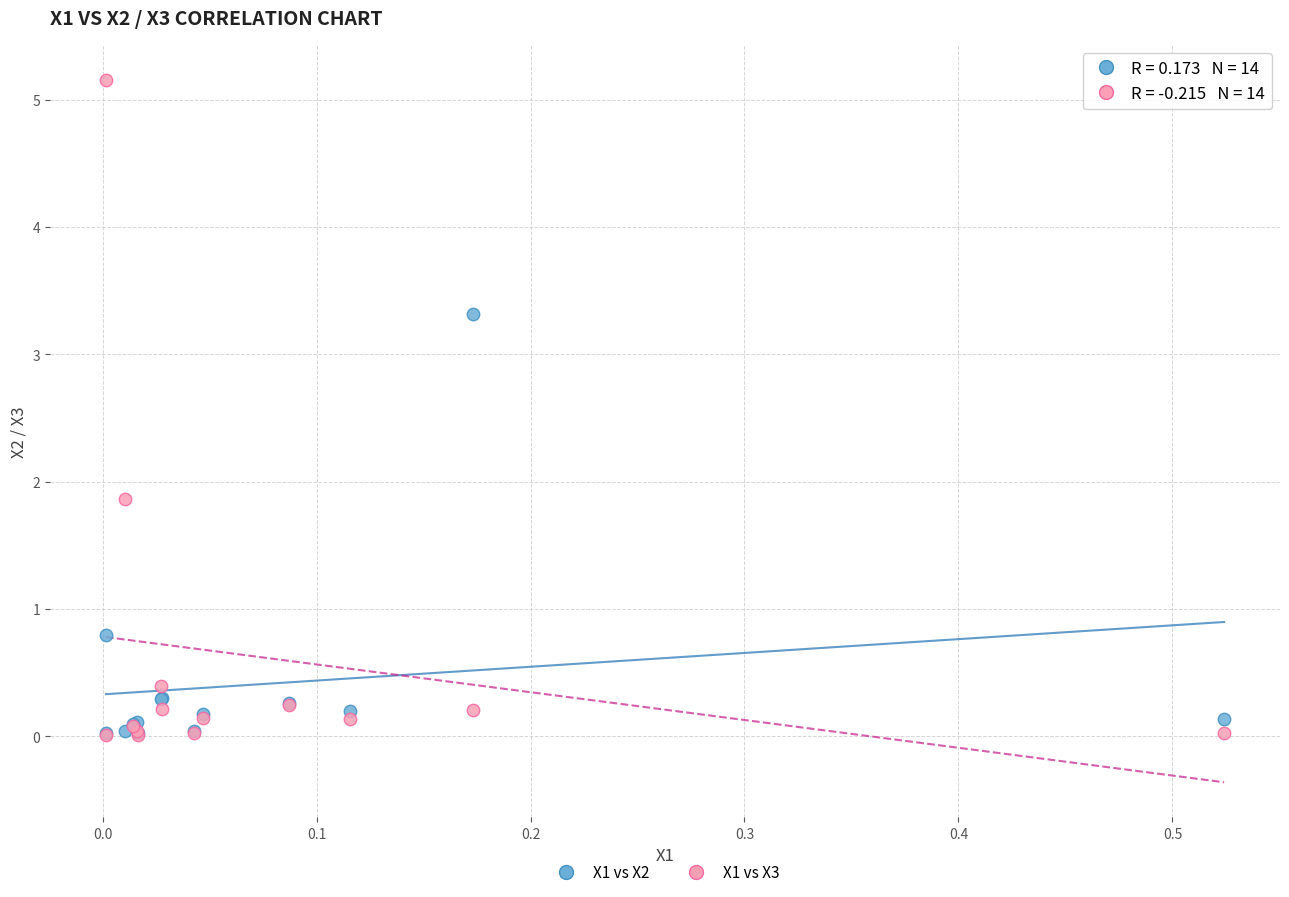

In the X1 vs X2 series, what Y value is closest to 1?

0.8